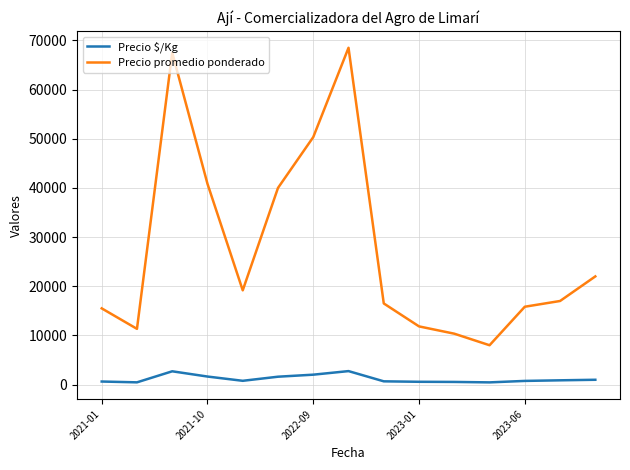

True or false: Precio promedio ponderado and Precio $/Kg cross at least once.

False